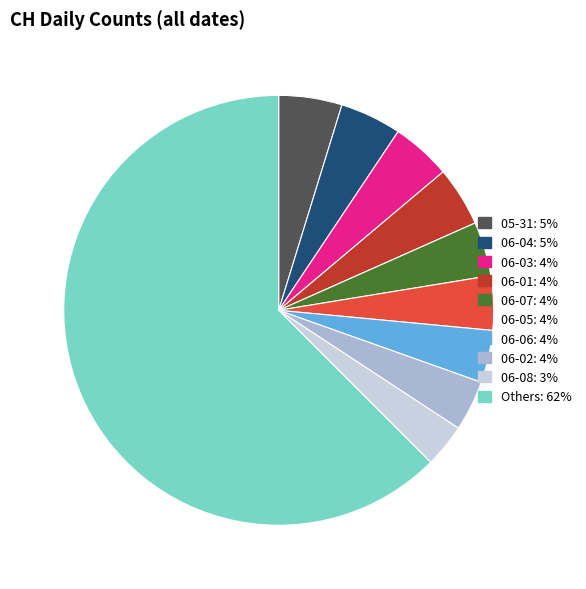

Is there a majority slice in this chart?

Yes